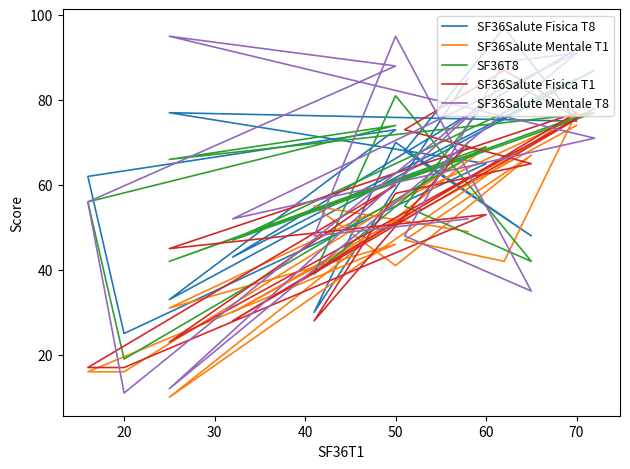

Is this an area chart (filled region under the line)?

No